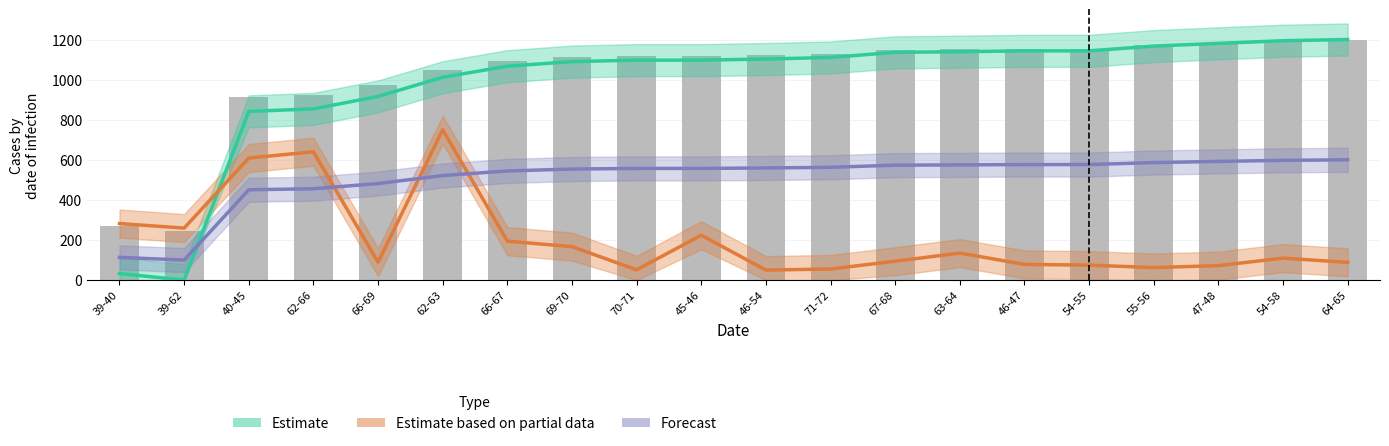

What is the spread (max minus min) of values at 66-67?

899.7